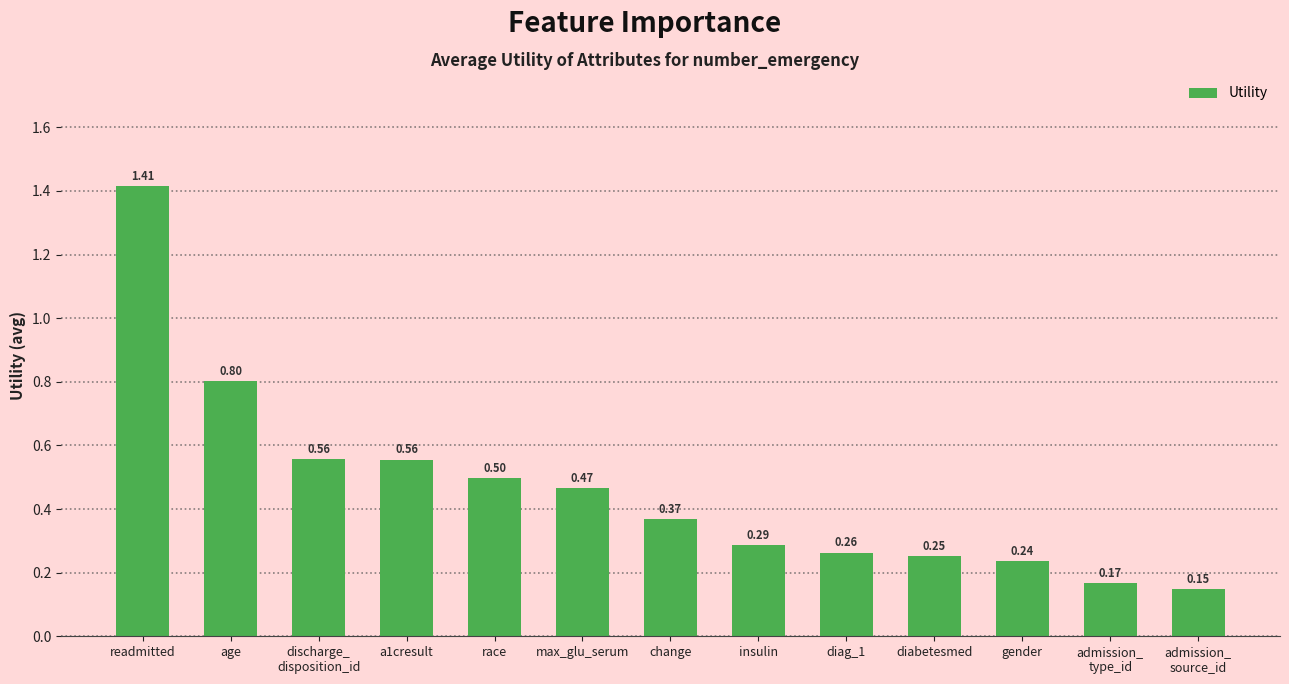

Is it true that the value at race is 0.5?

True